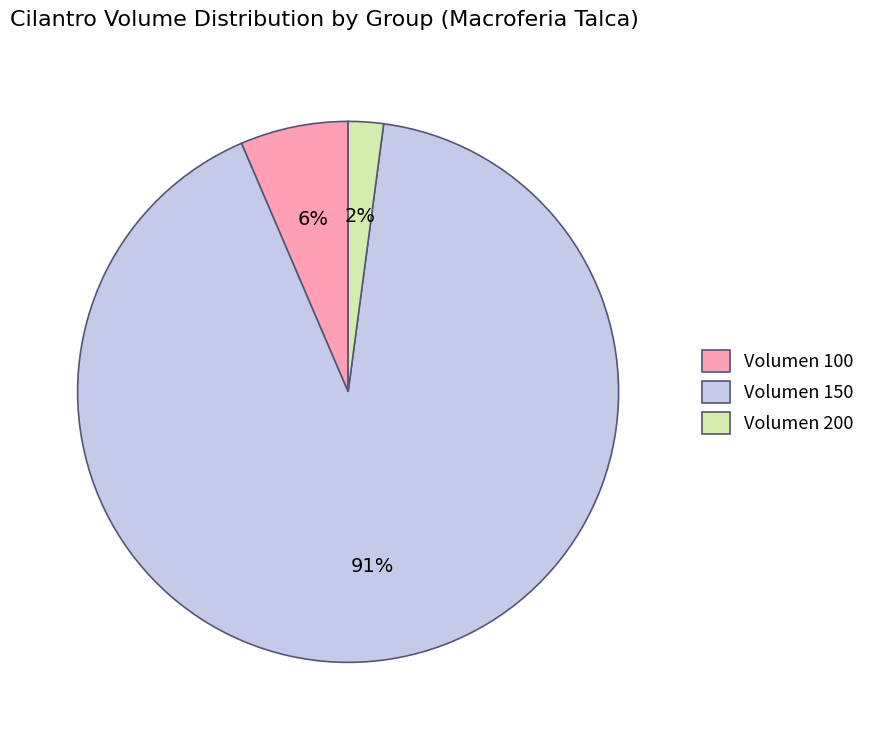

To the nearest percent, what is the average slice percentage?

33%